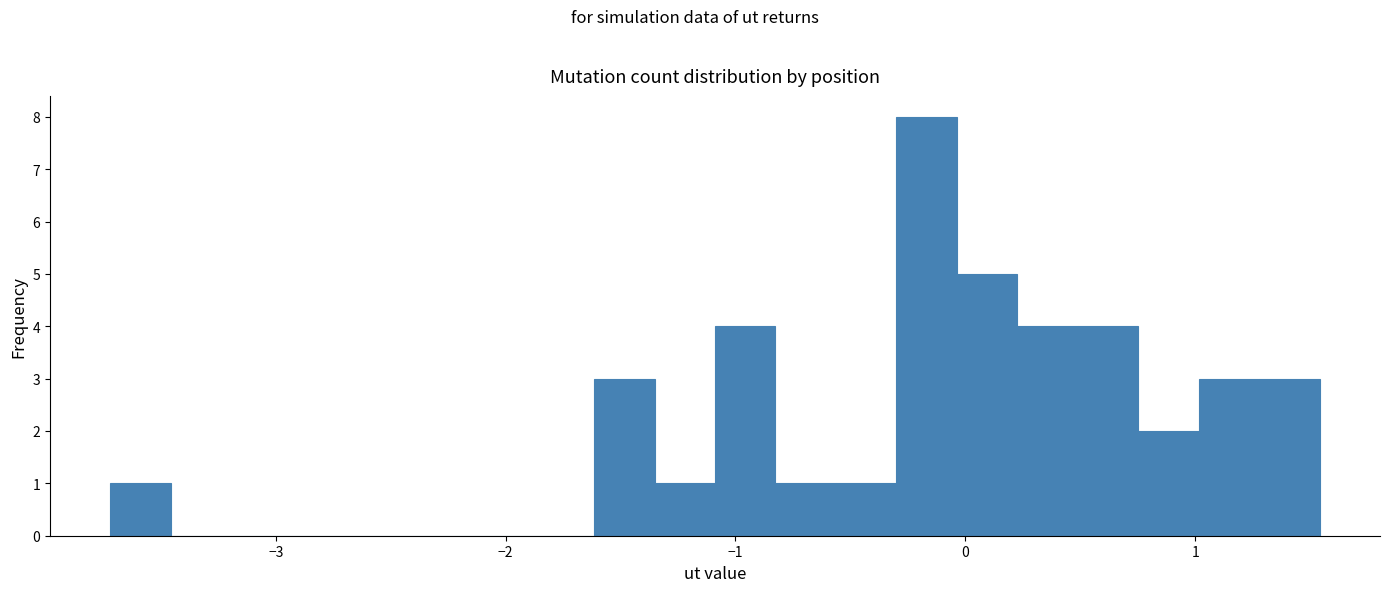

Around what value on the x-axis is the tallest bar? Give the approximate position of its centre, as read against the axis.

-0.2